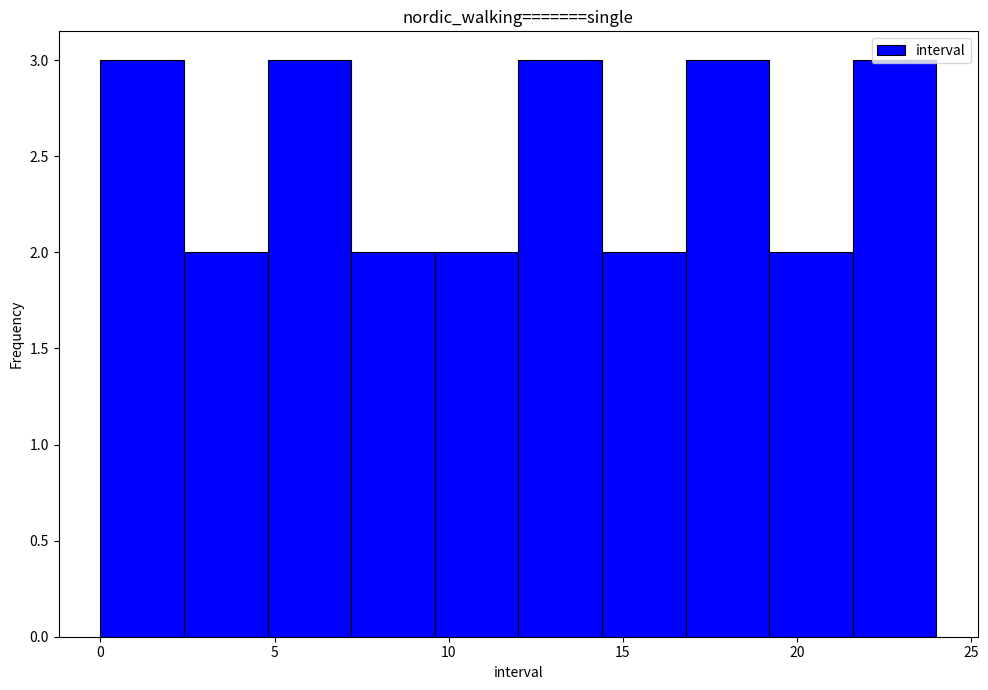

How tall is the bar that spans 19.2 to 21.6 on the x-axis? Neither the bar edges nor the heights are printed on the chart, so give them approximately, as read against the axes.

2